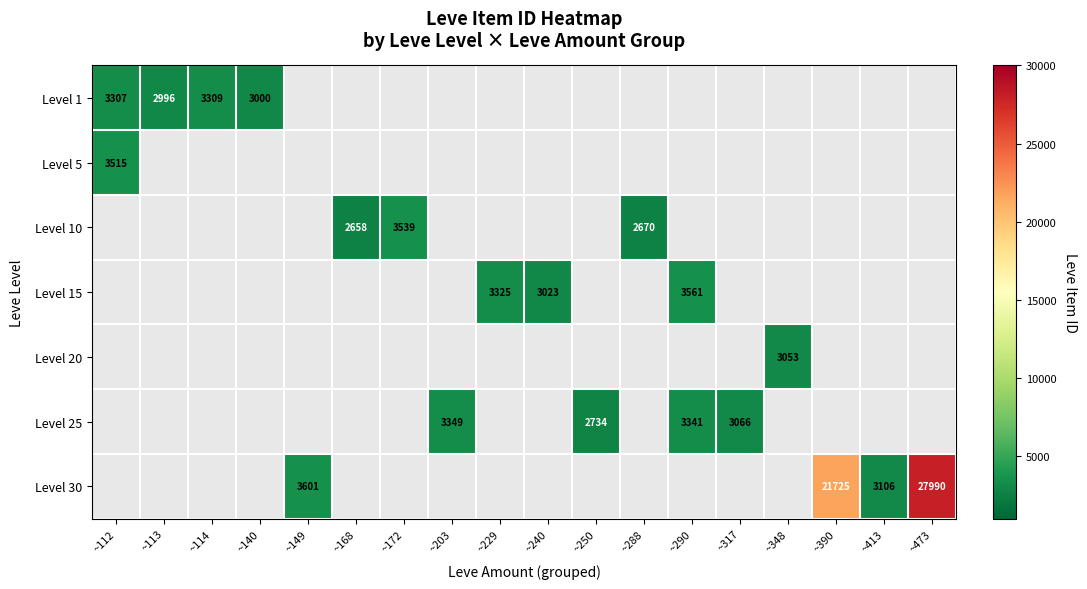

At how many categories does at least one series exceed 13448?

2